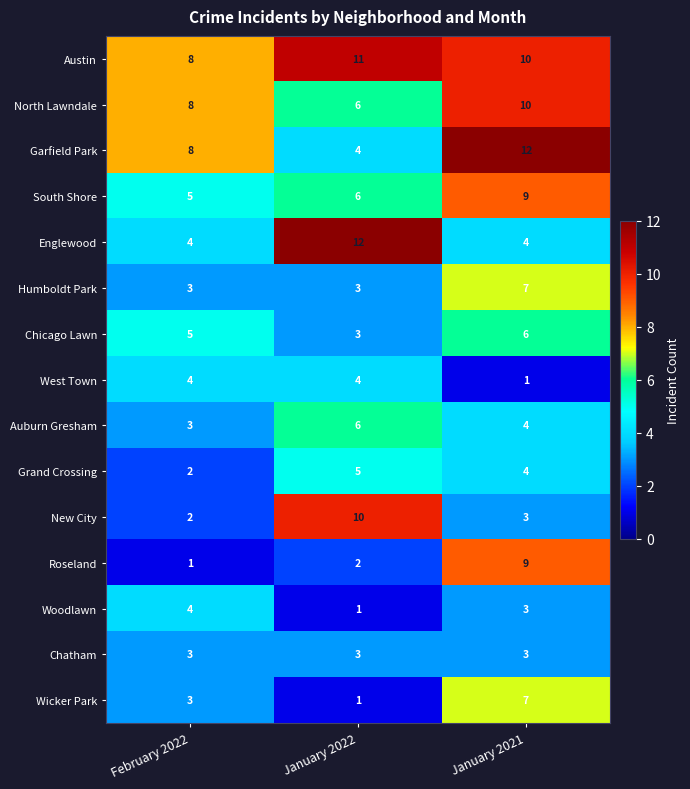

List the labels in order of Auburn Gresham value, largest first.

January 2022, January 2021, February 2022